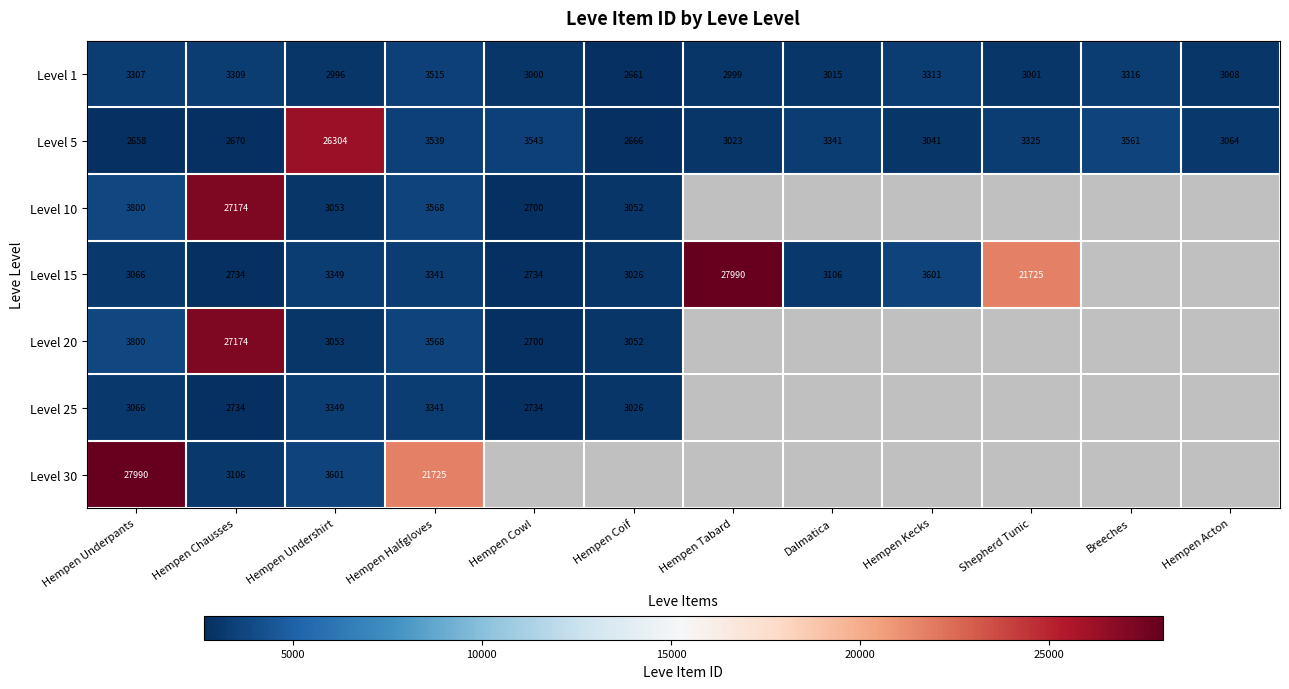

At which category is the sum across all series the highest?

Hempen Chausses